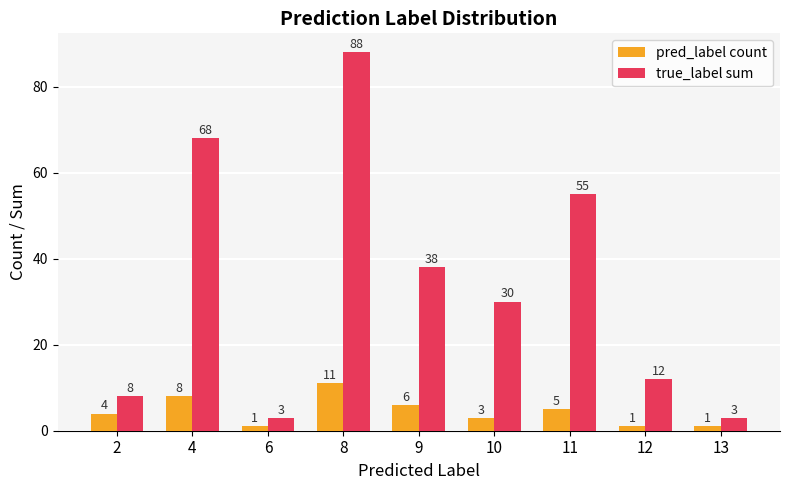

At how many categories does at least one series exceed 14?

5